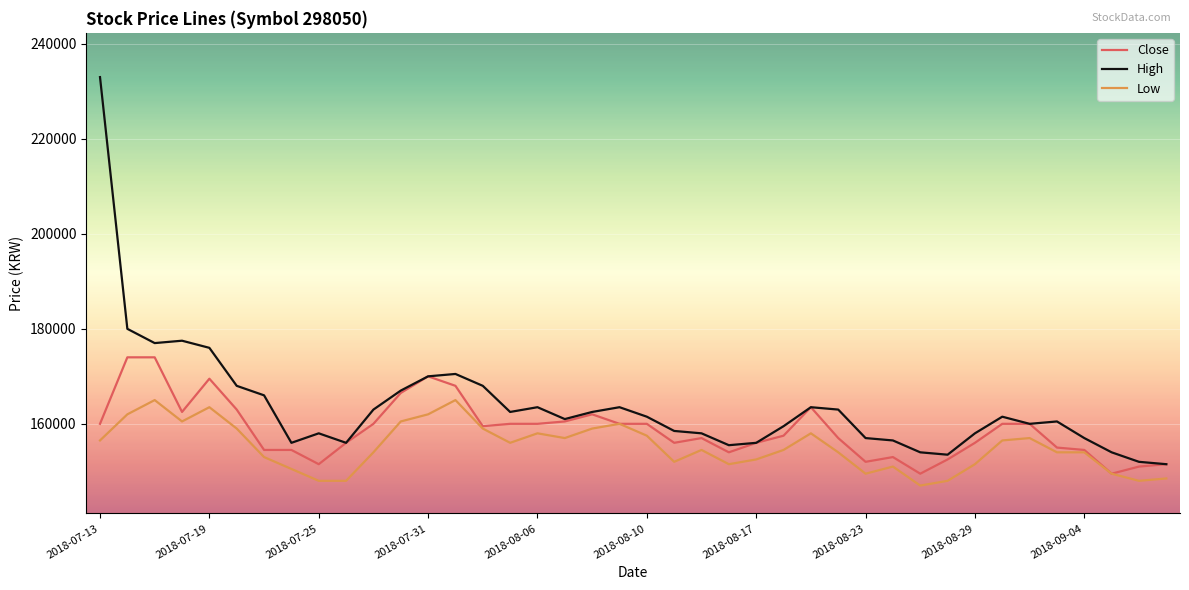

What is the difference between the maximum and minimum values in the High series?

81500